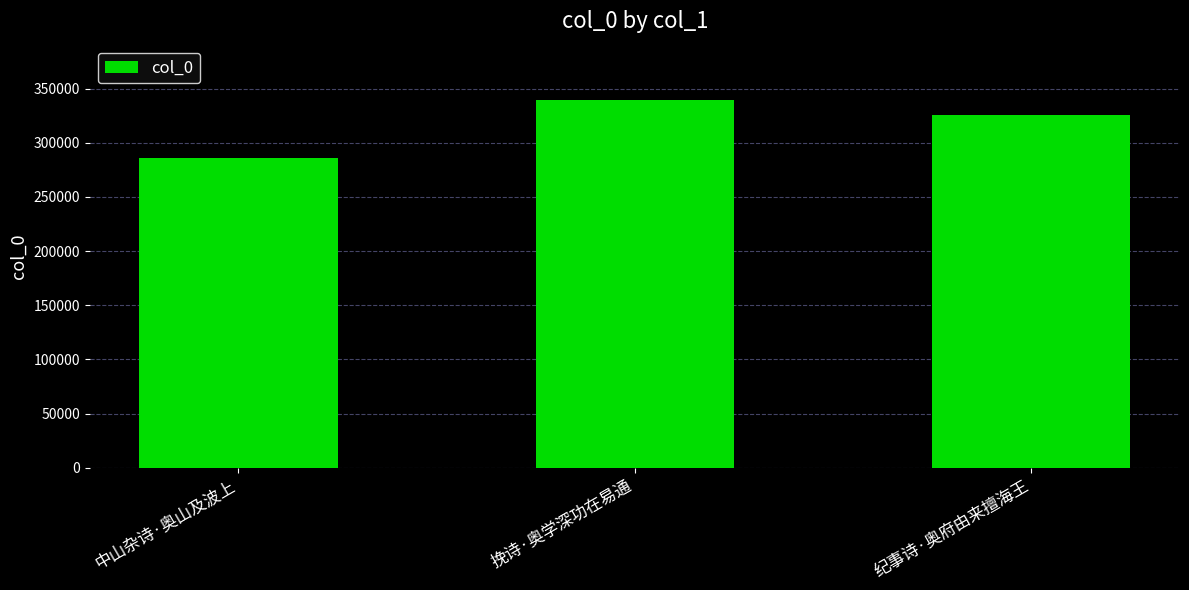

Does the chart contain any negative values?

No